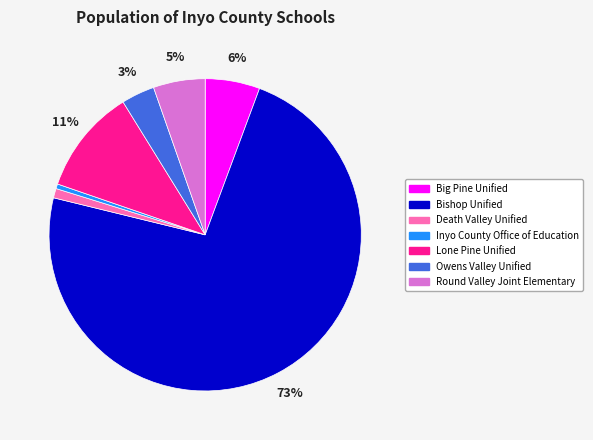

Which slice is the largest?

Bishop Unified